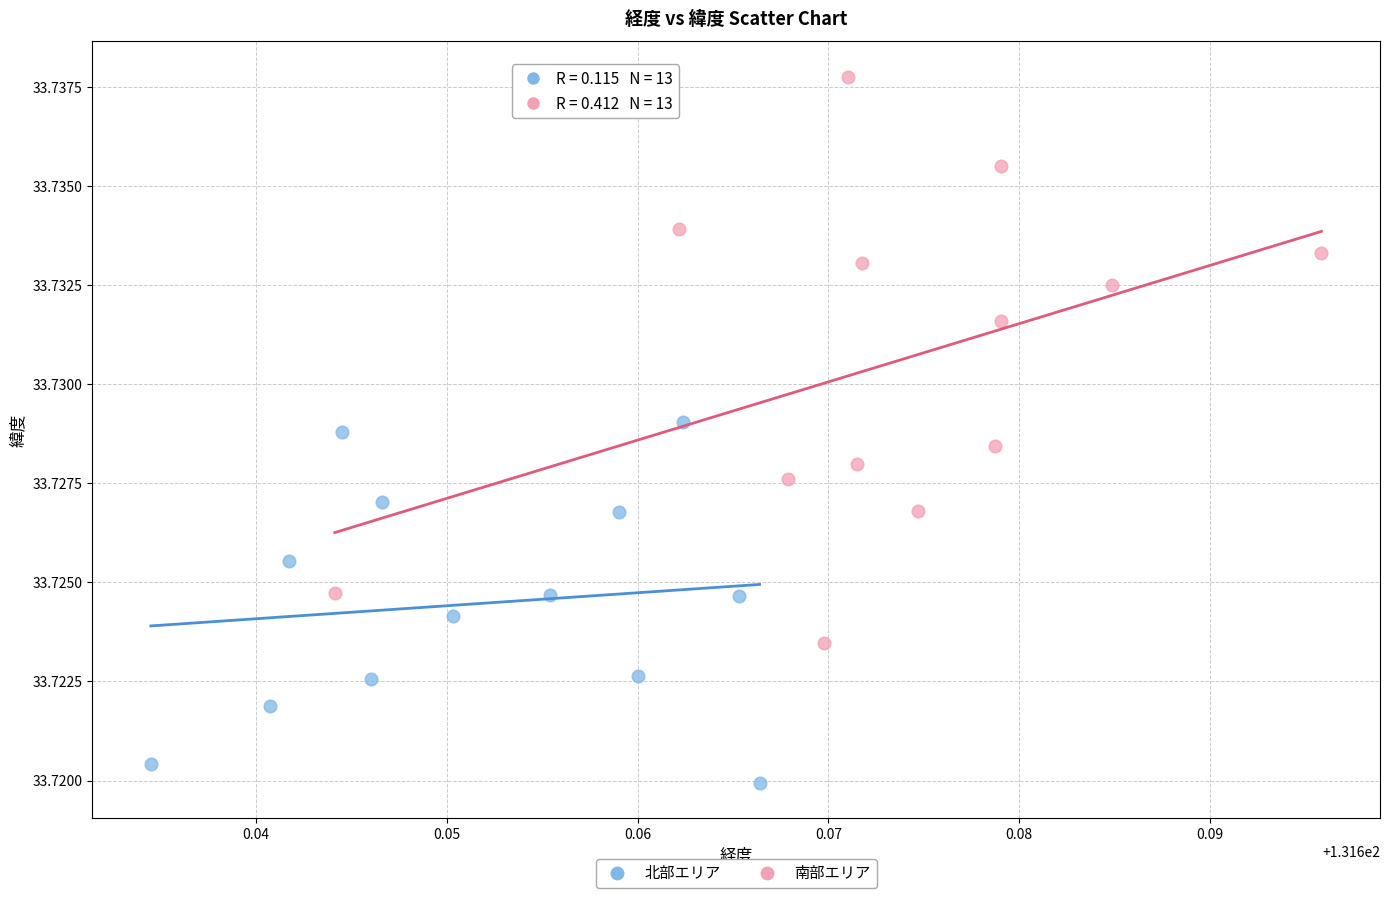

Which series has the largest Y range (max minus min)?

南部エリア